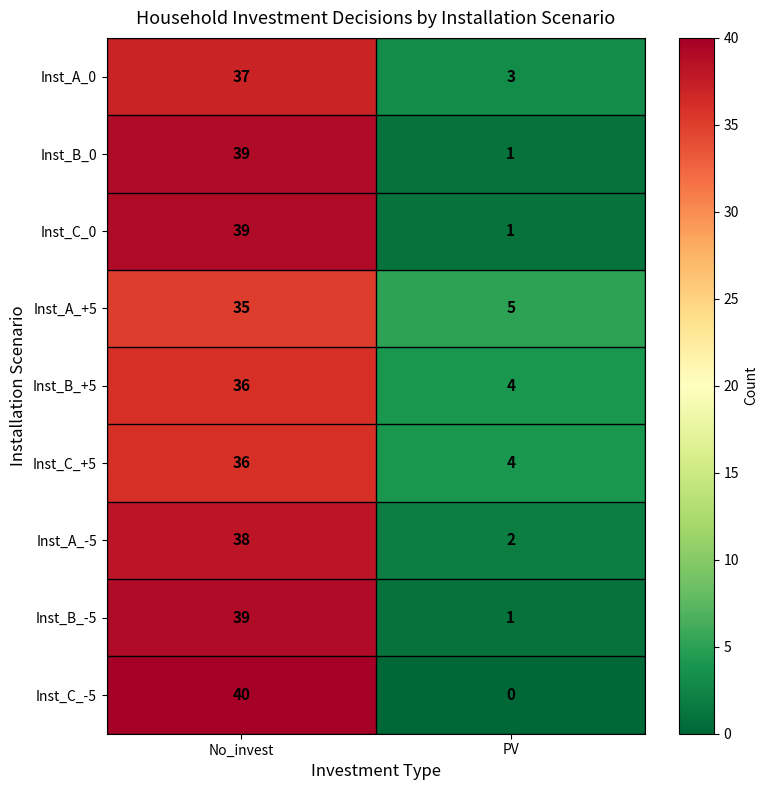

Which series has the widest spread of values?

Inst_C_-5